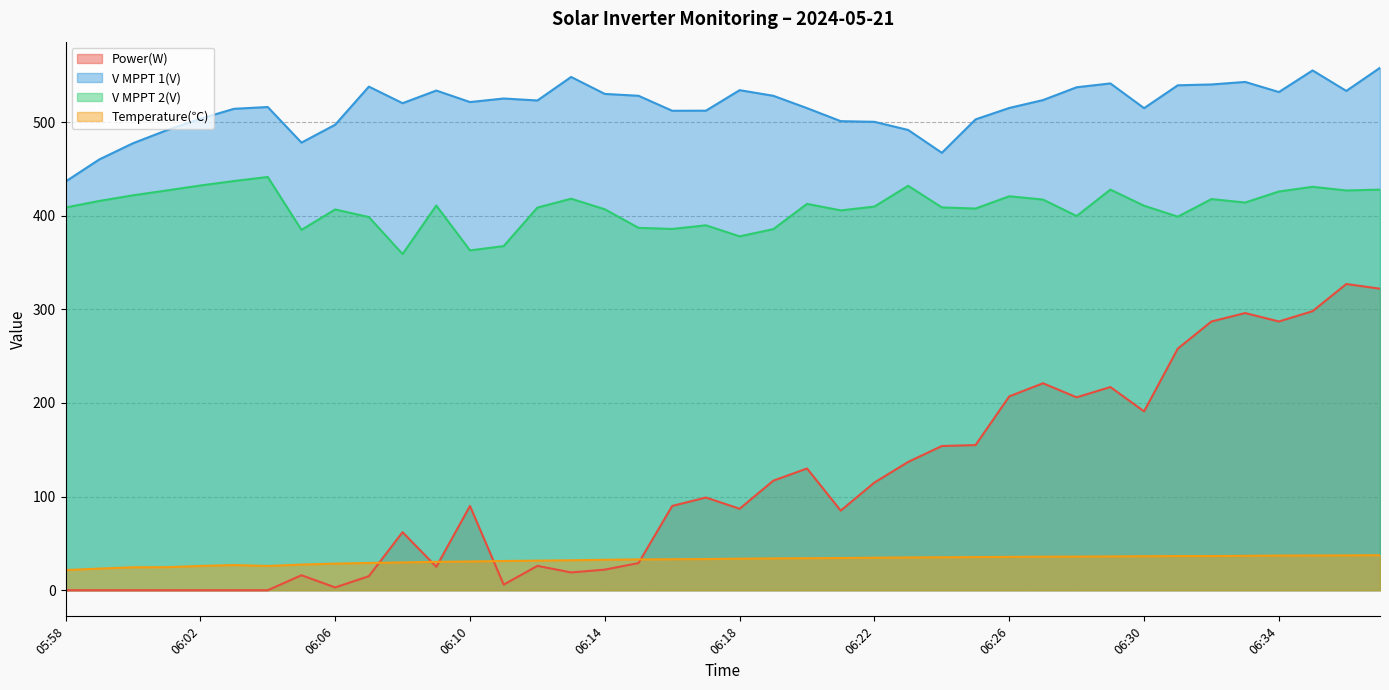

What are all the series names shown in the legend?

Power(W), V MPPT 1(V), V MPPT 2(V), Temperature(℃)